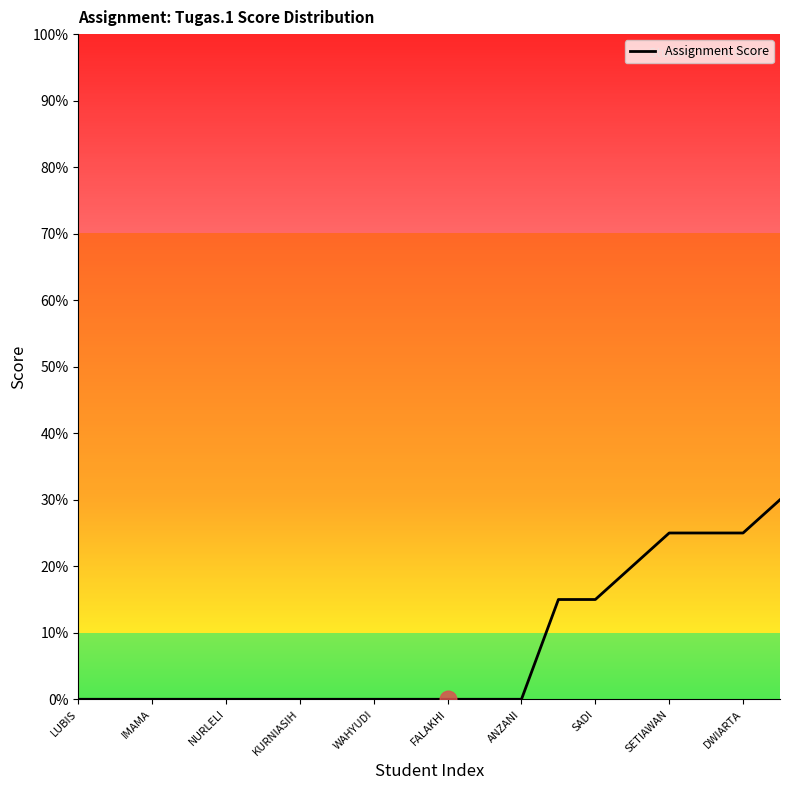

Is it true that Assignment Score equals 15 at SADI?

True